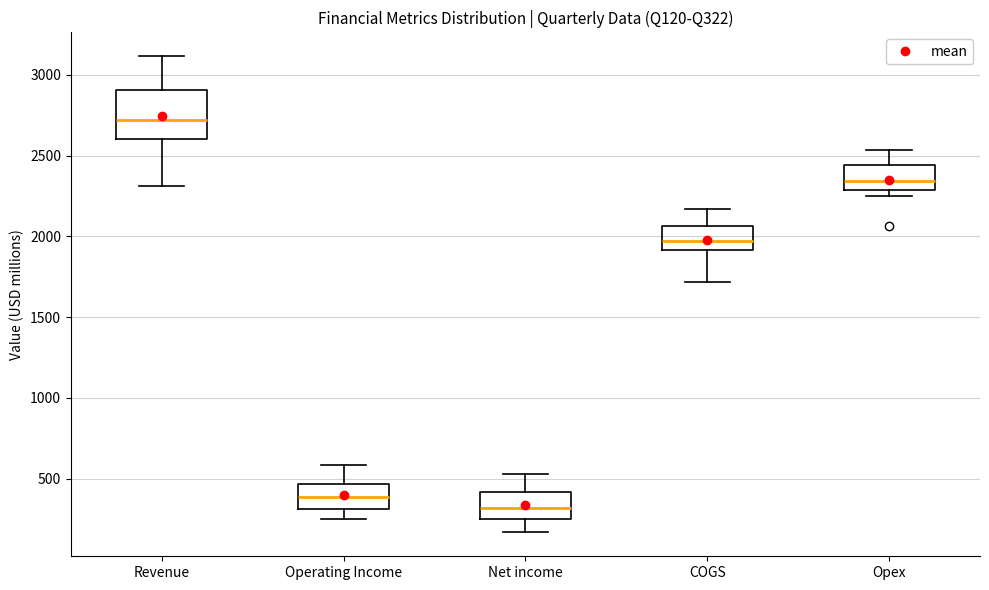

Where does the upper whisker of the box for COGS end on the y-axis? The values are not printed on the chart, so give them approximately, as read against the axis.

2150